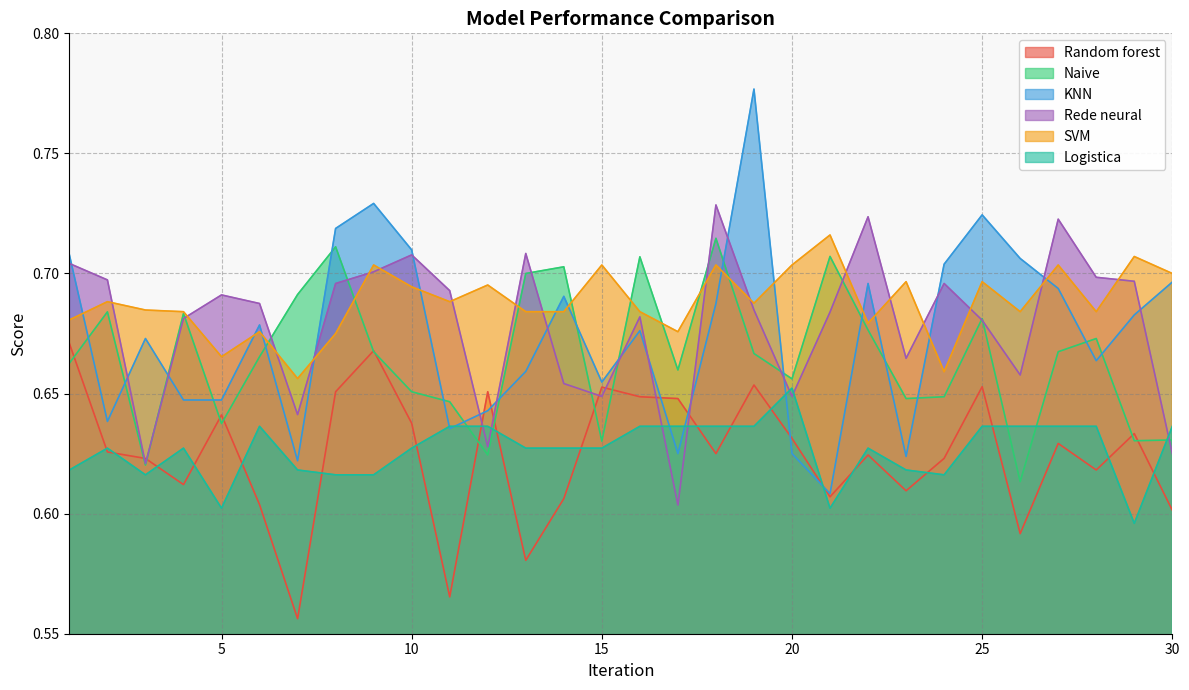

True or false: Logistica and Rede neural cross at least once.

True